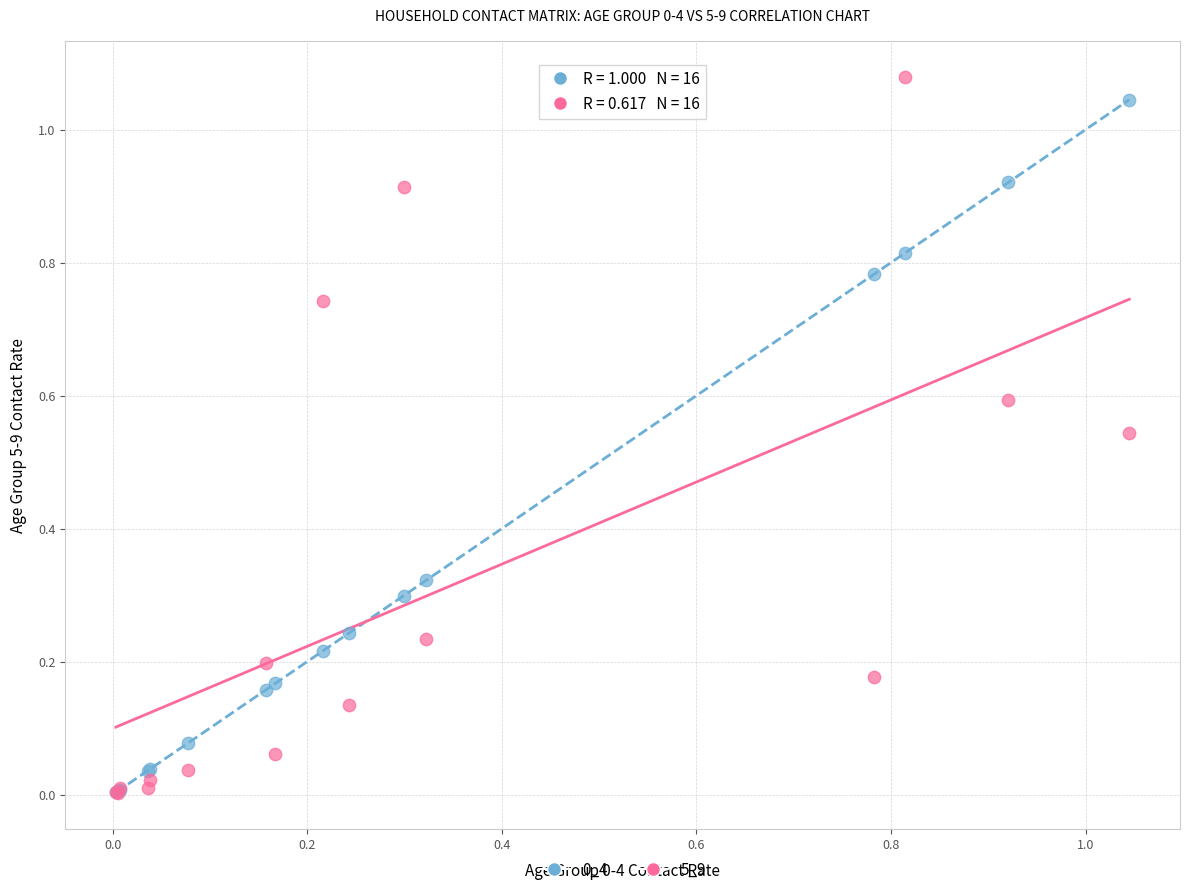

Which series contains the highest Y value?

5_9